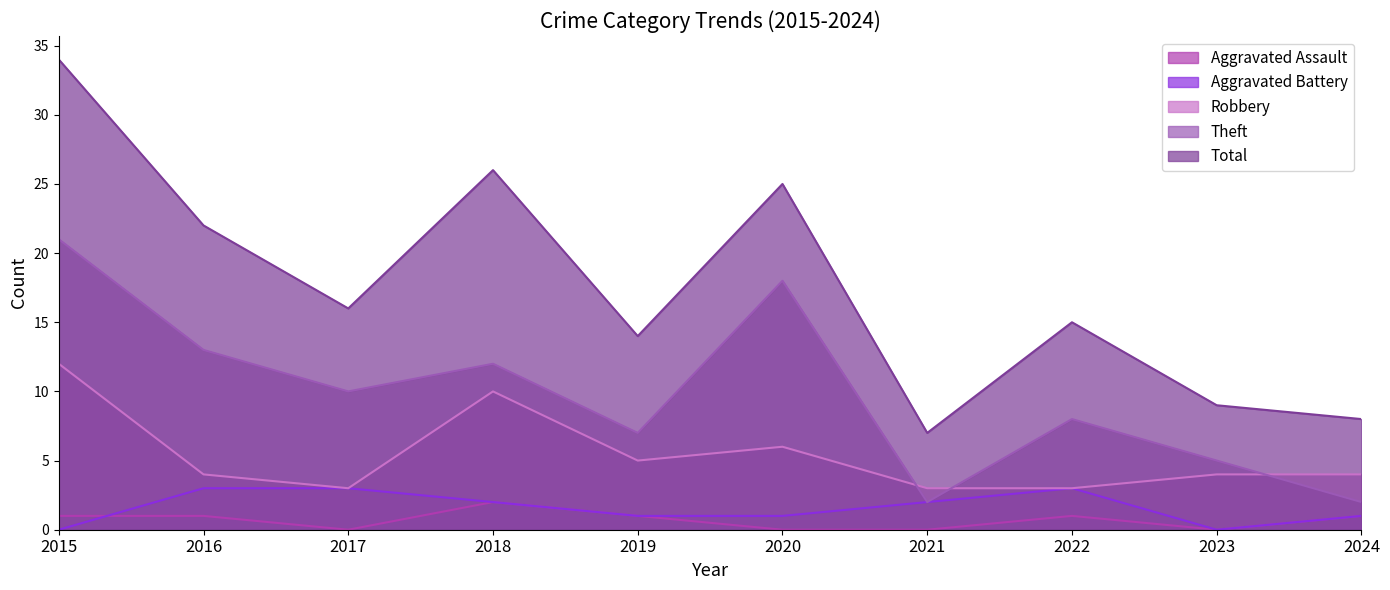

How many interior local valleys does the Theft series have?

3